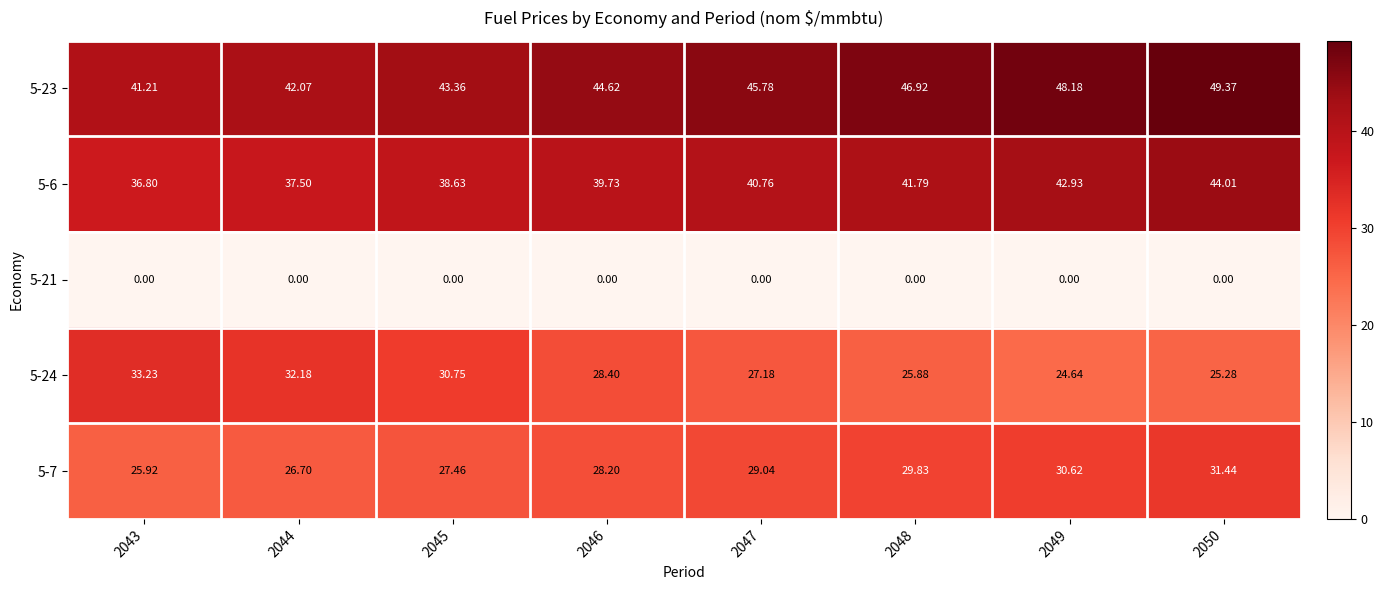

Which series changed the most between 2046 and 2047?

5-24